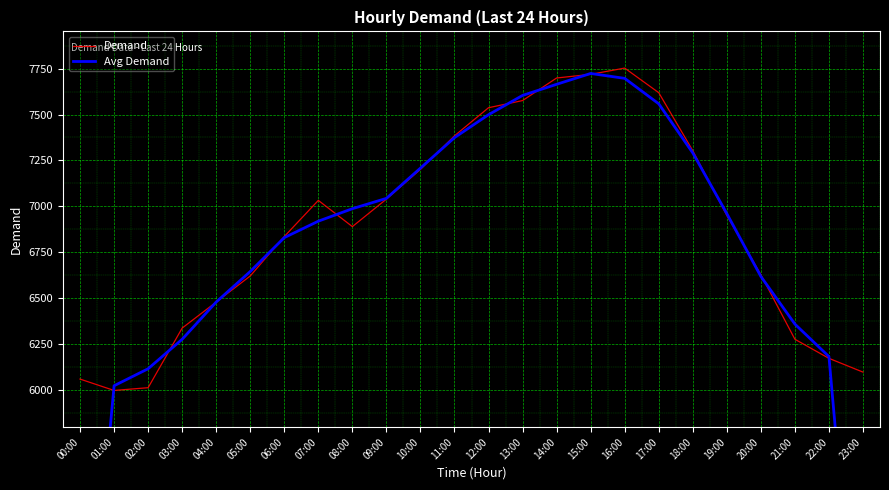

At 08:00, list the series in order from largest to smallest.

Avg Demand, Demand